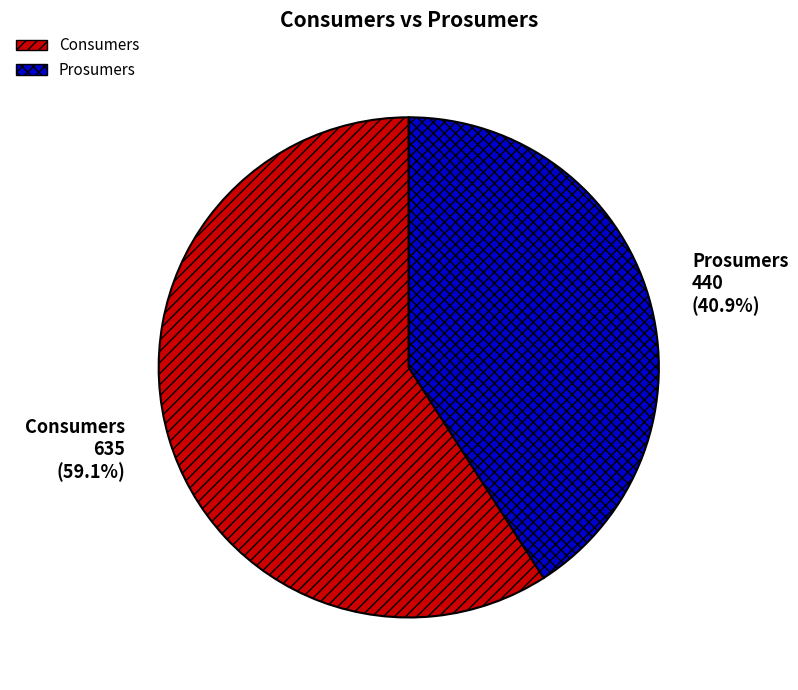

What is the majority slice?

Consumers